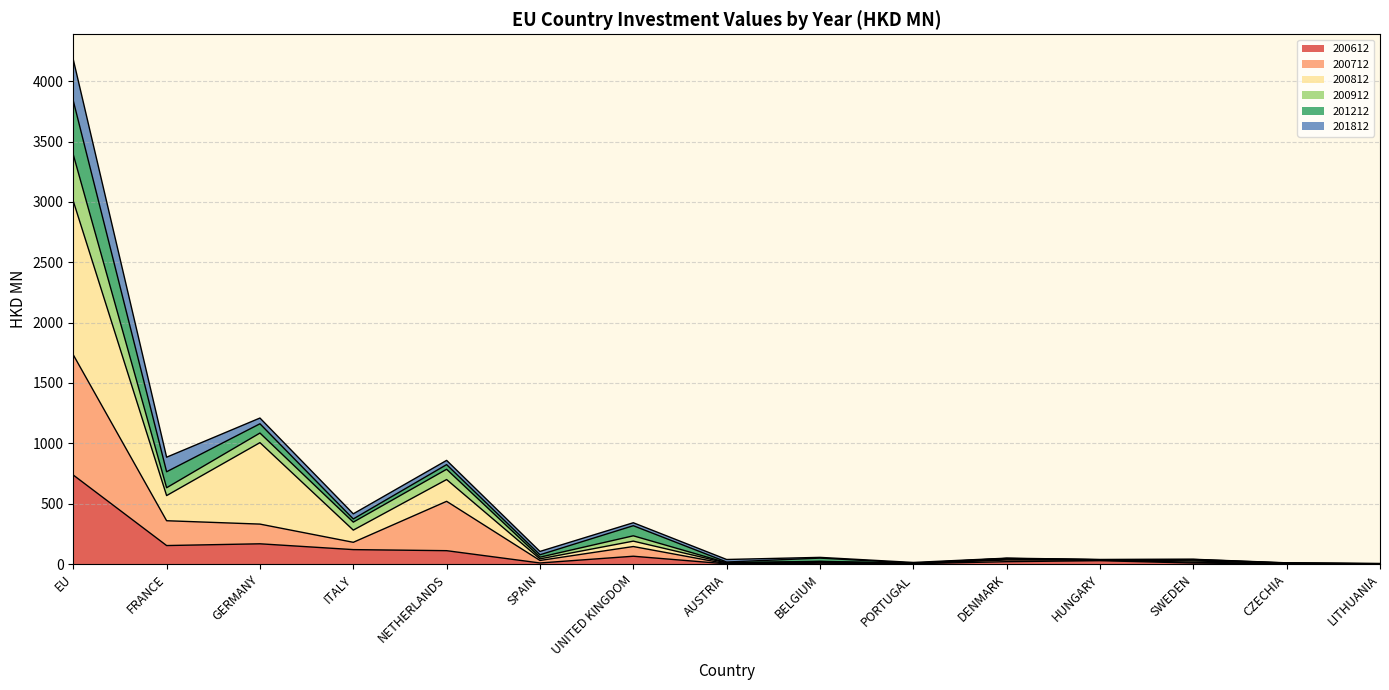

True or false: 200612 has a value of 19.3 at DENMARK.

True